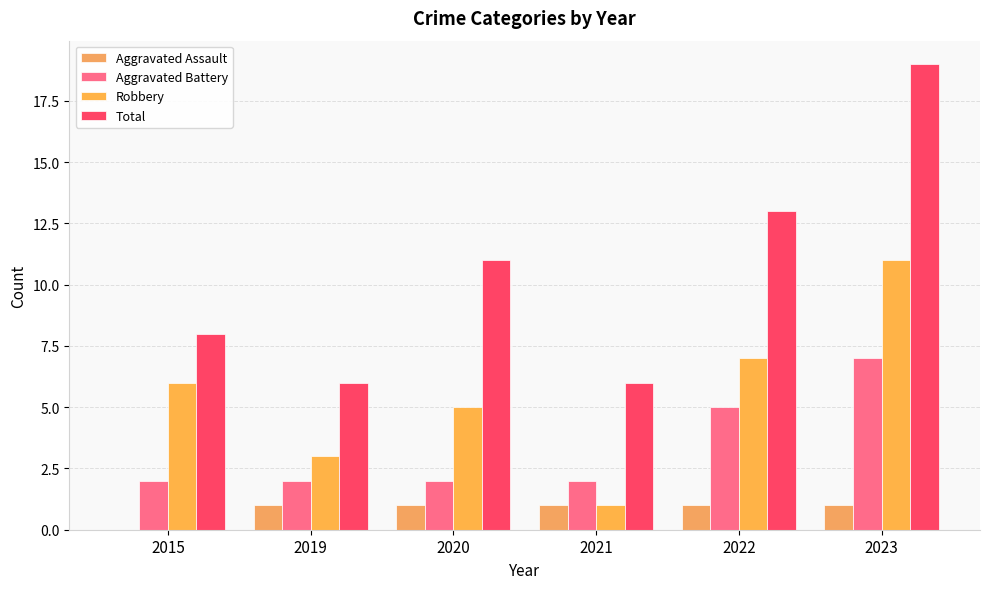

How many distinct data groups are displayed?

4